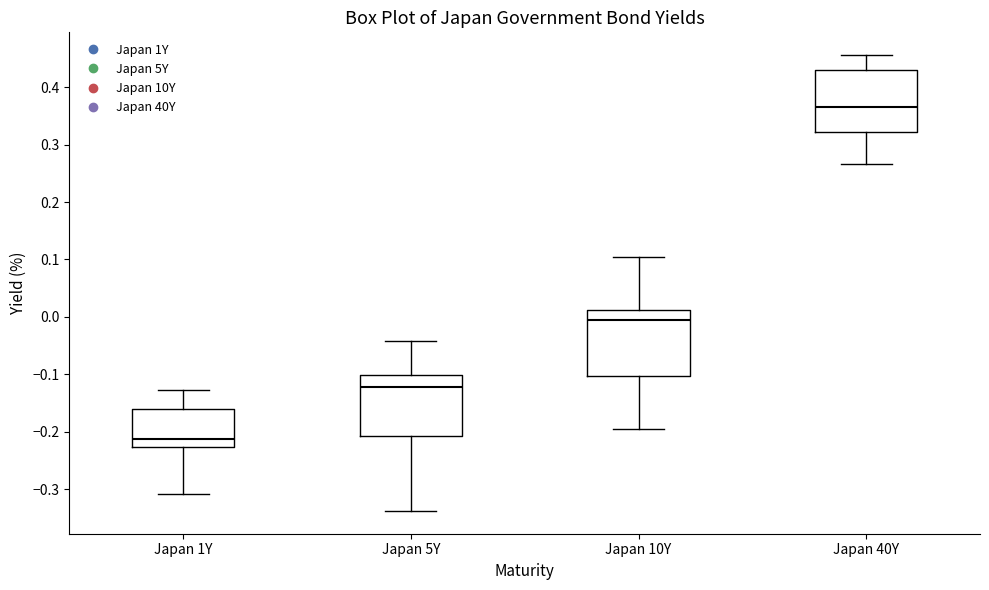

Reading left to right, transcribe this box plot: for each box, give where its median line is, the range the box spans, and where its two whiskers end, as read against the y-axis. The values are not printed on the chart, so give them approximately, as read against the axis.

Japan 1Y: median -0.21, box -0.23 to -0.16, whiskers -0.31 to -0.13
Japan 5Y: median -0.12, box -0.21 to -0.10, whiskers -0.34 to -0.04
Japan 10Y: median -0.01, box -0.10 to 0.01, whiskers -0.19 to 0.10
Japan 40Y: median 0.37, box 0.32 to 0.43, whiskers 0.27 to 0.46